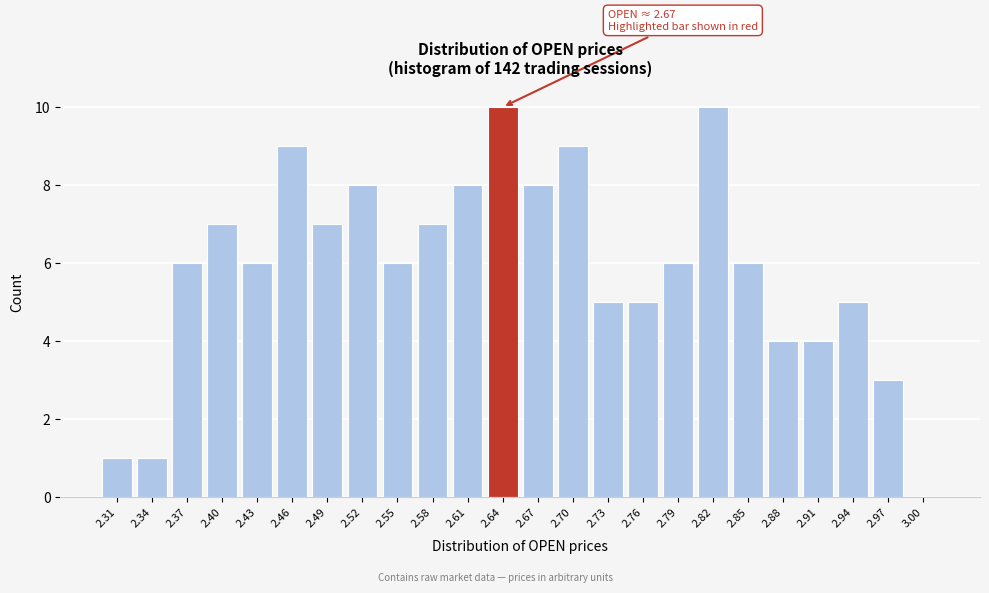

Reading left to right, transcribe all the data shown in this chart.

2.31=1	2.34=1	2.37=6	2.40=7	2.43=6	2.46=9	2.49=7	2.52=8	2.55=6	2.58=7	2.61=8	2.64=10	2.67=8	2.70=9	2.73=5	2.76=5	2.79=6	2.82=10	2.85=6	2.88=4	2.91=4	2.94=5	2.97=3	3.00=0